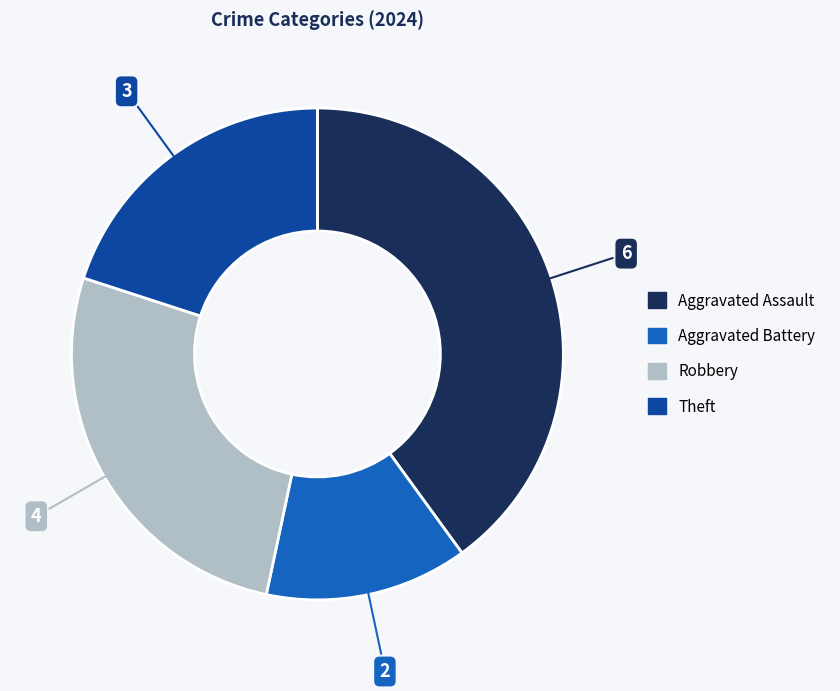

Is there a majority slice in this chart?

No